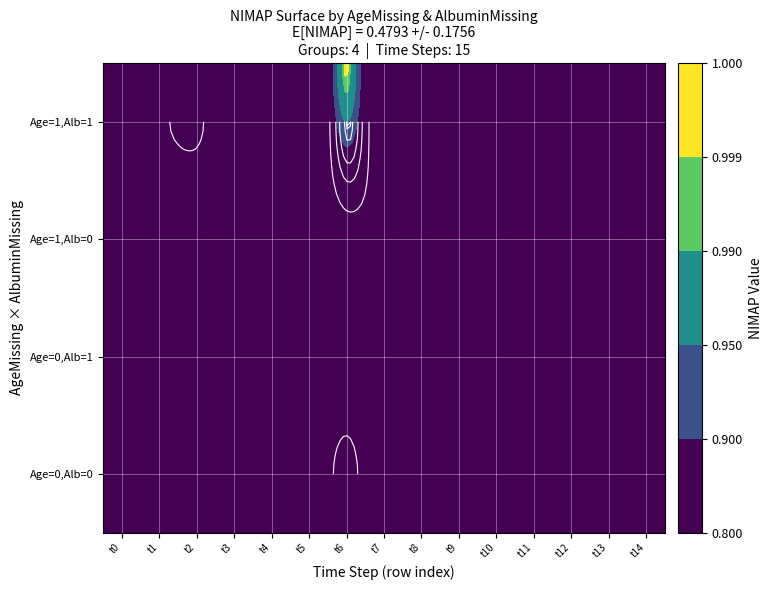

Reading left to right, what are all the values shown in this chart?

0_0: 0=0.6	1=0.6	2=0.7	3=0.6	4=0.1	5=0.4	6=0.9	7=0.4	8=0.2	9=0.4	10=0.4	11=0.3	12=0.3	13=0.5	14=0.4
0_1: 0=0.5	1=0.2	2=0.3	3=0.3	4=0.3	5=0.3	6=0.5	7=0.5	8=0.6	9=0.4	10=0.3	11=0.2	12=0.3	13=0.5	14=0.5
1_0: 0=0.6	1=0.3	2=0.4	3=0.5	4=0.5	5=0.5	6=0.7	7=0.7	8=0.7	9=0.4	10=0.4	11=0.4	12=0.6	13=0.6	14=0.5
1_1: 0=0.5	1=0.7	2=0.8	3=0.5	4=0.2	5=0.4	6=1.0	7=0.6	8=0.4	9=0.6	10=0.4	11=0.4	12=0.5	13=0.7	14=0.5